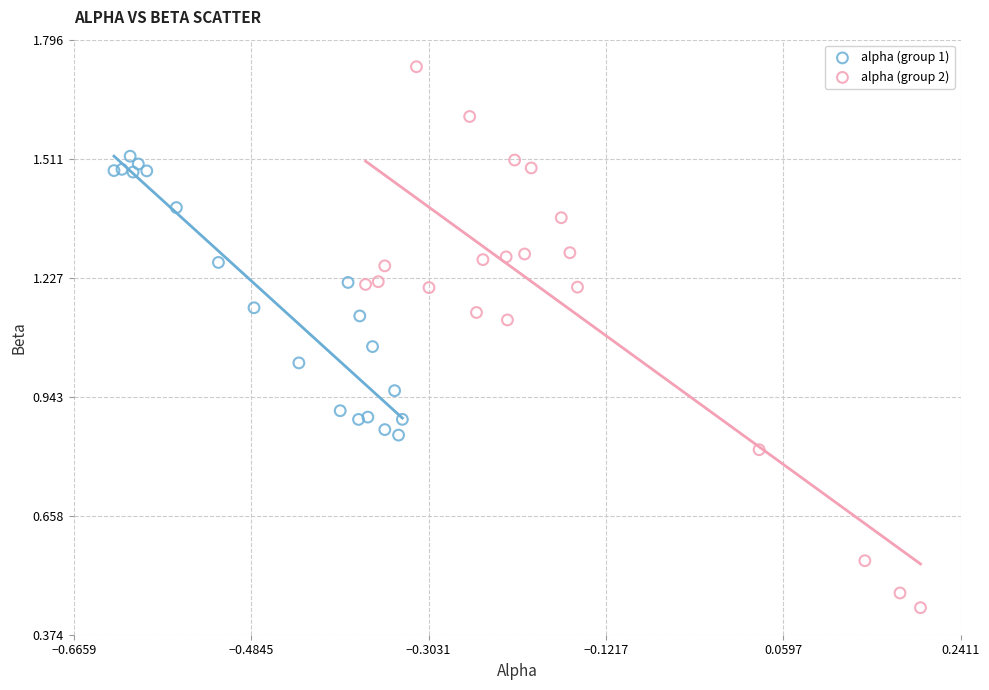

What are all the series names shown in the legend?

alpha (group 1), alpha (group 2)